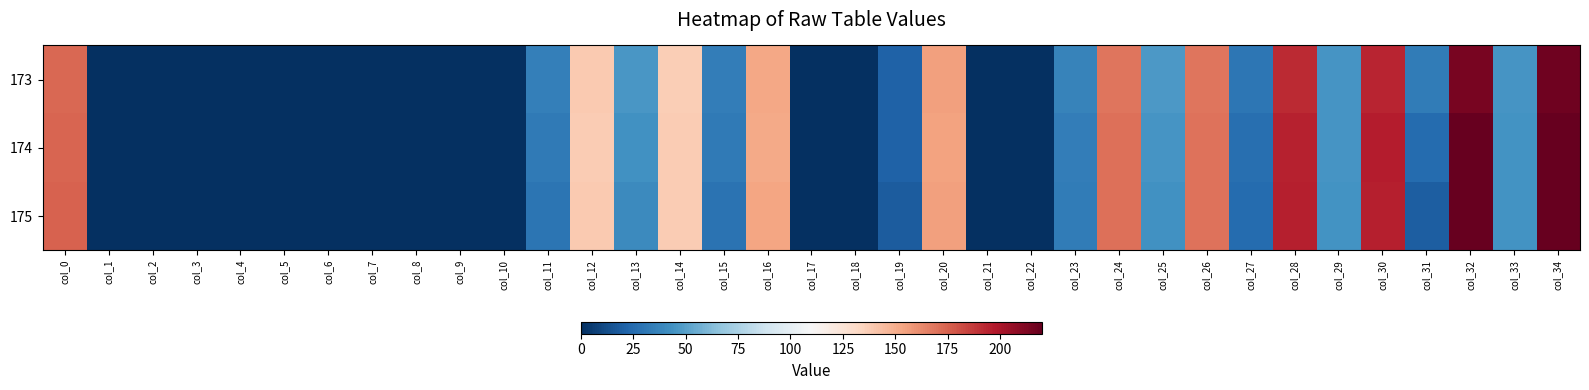

Which label corresponds to the smallest value in the chart?

col_1